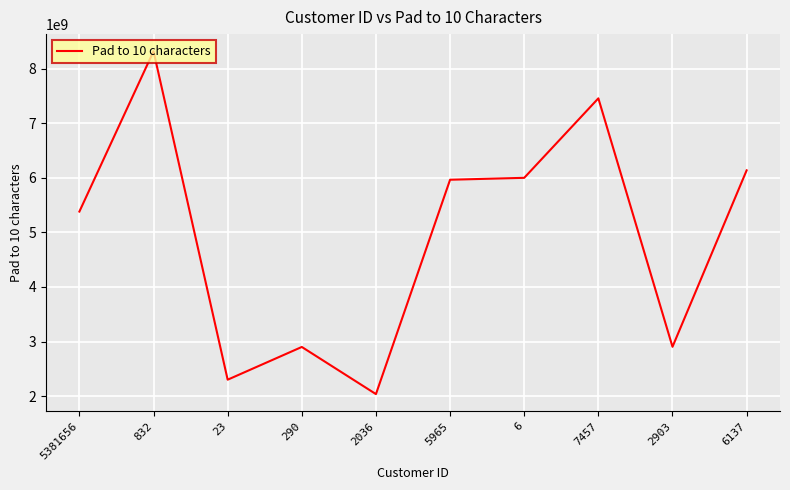

What is the minimum value shown in the chart?

2036000000